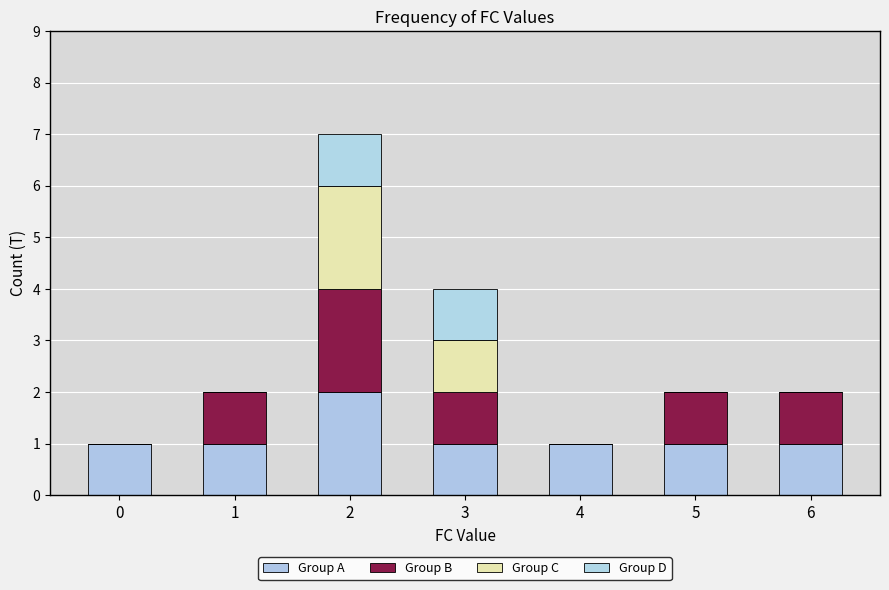

The Group A series shows 1 at 4. True or false?

True